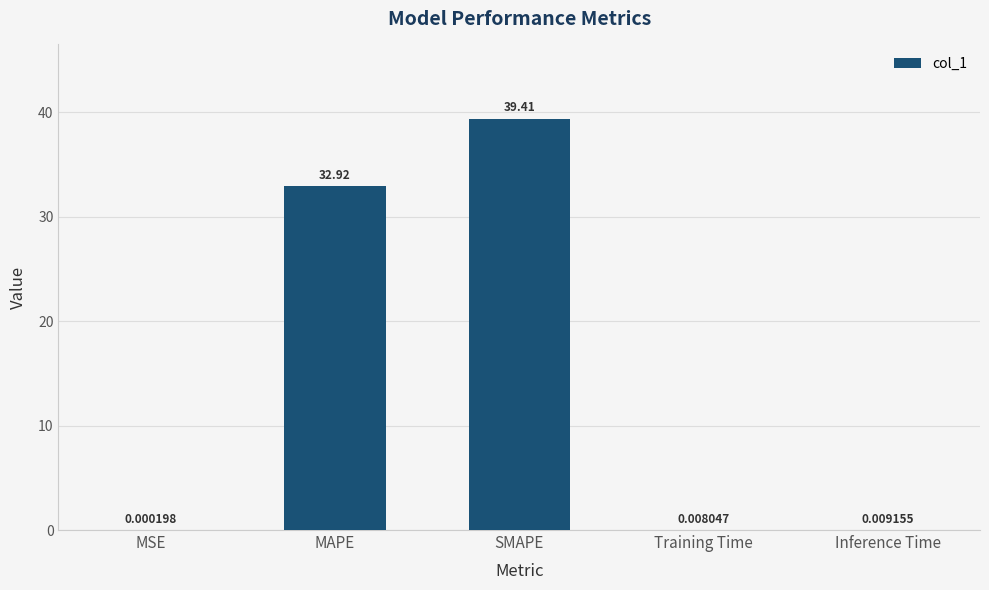

Which category has the highest value across all series?

SMAPE